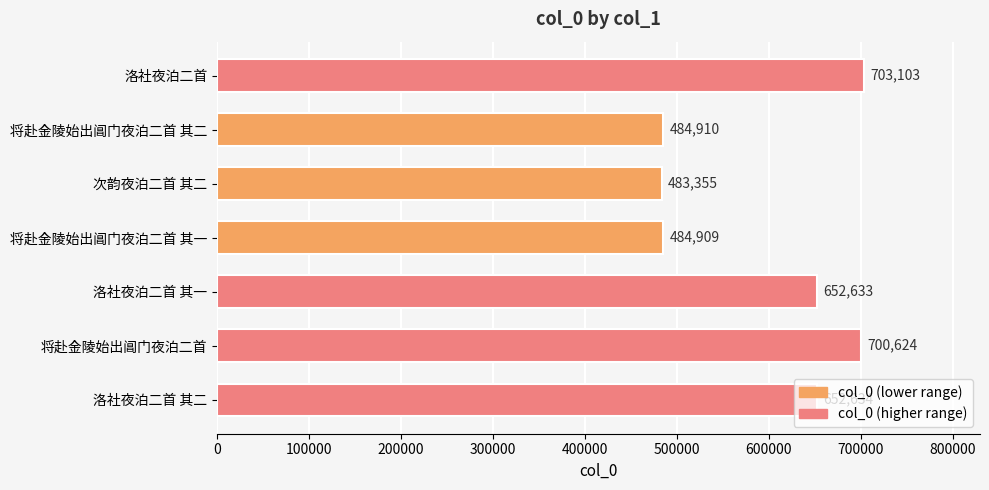

What is the sum of all values?

4162168